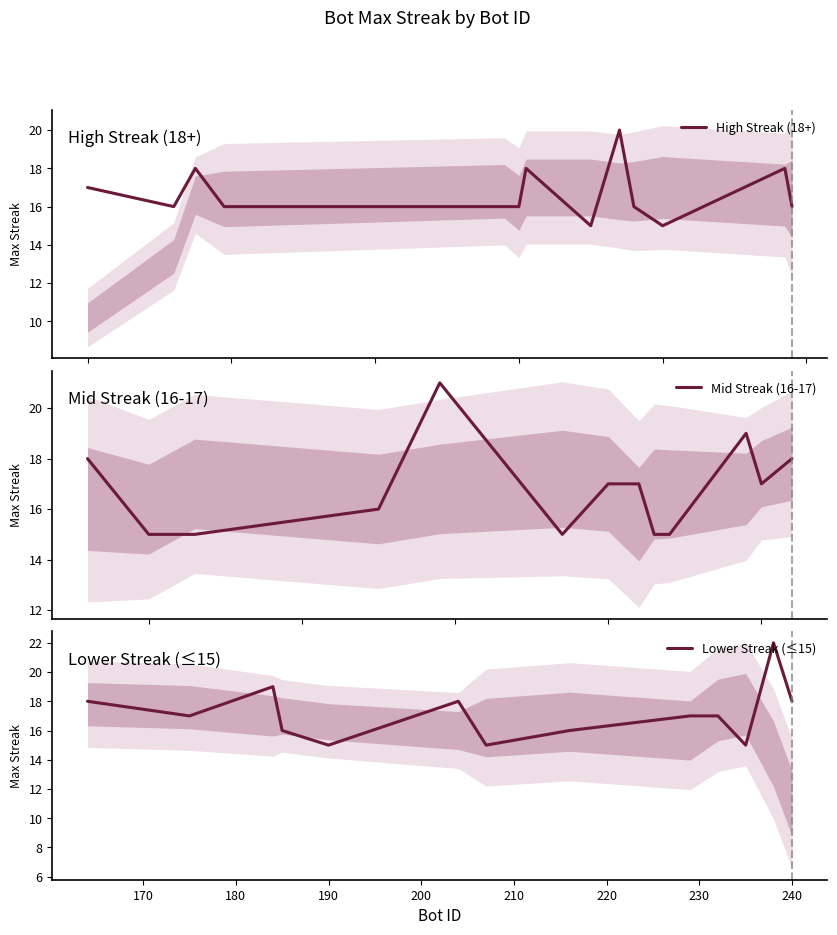

Is it true that Lower Streak (≤15) equals 9 at 190?

False